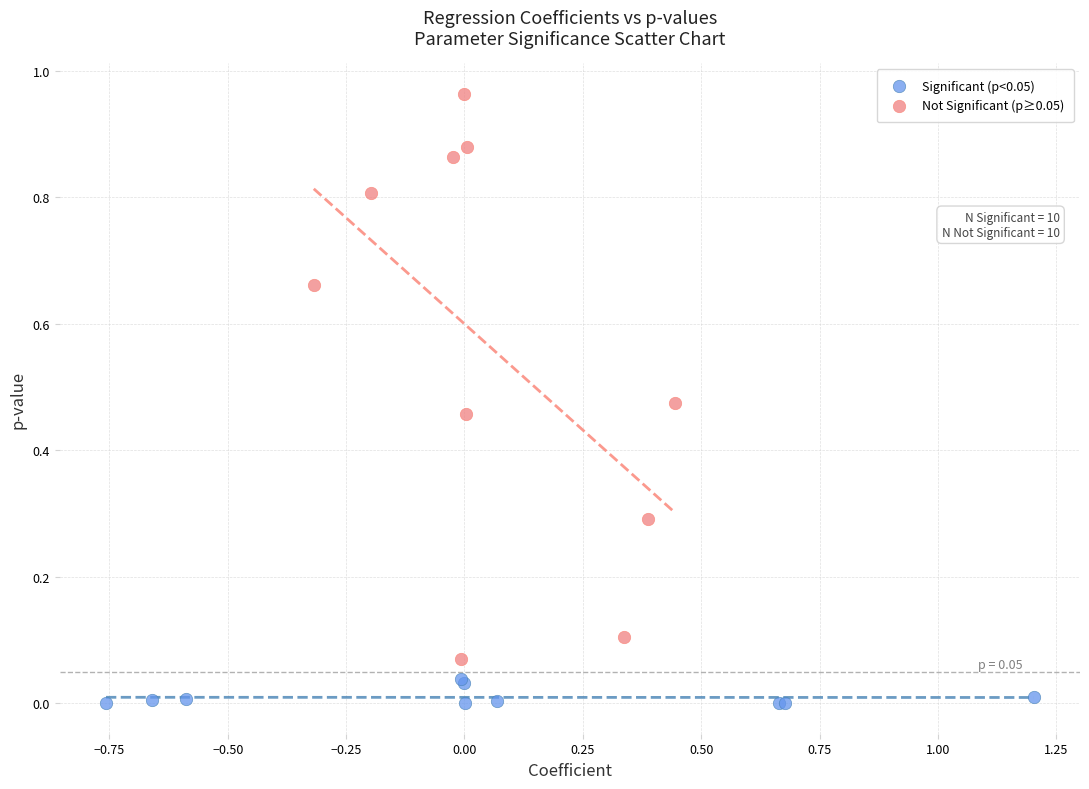

What are all the series names shown in the legend?

Significant (p<0.05), Not Significant (p≥0.05)